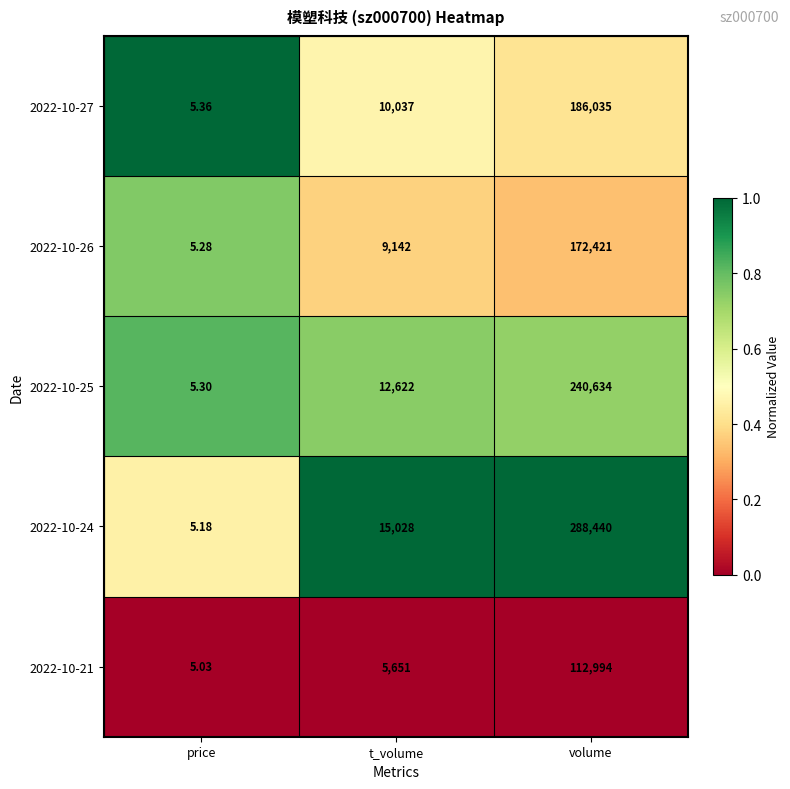

Where is 2022-10-24 nearest to the value 144222?

t_volume